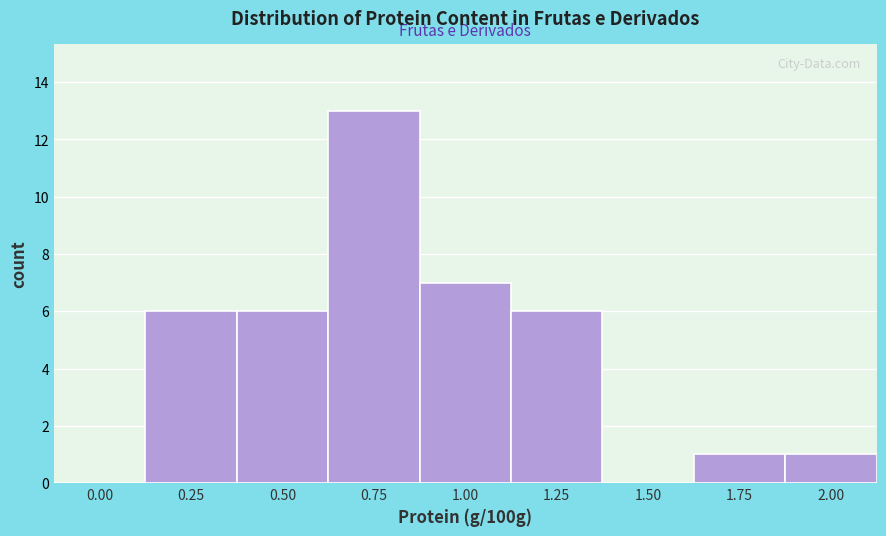

Reading left to right, extract all data points from this chart.

0.00=0	0.25=6	0.50=6	0.75=13	1.00=7	1.25=6	1.50=0	1.75=1	2.00=1